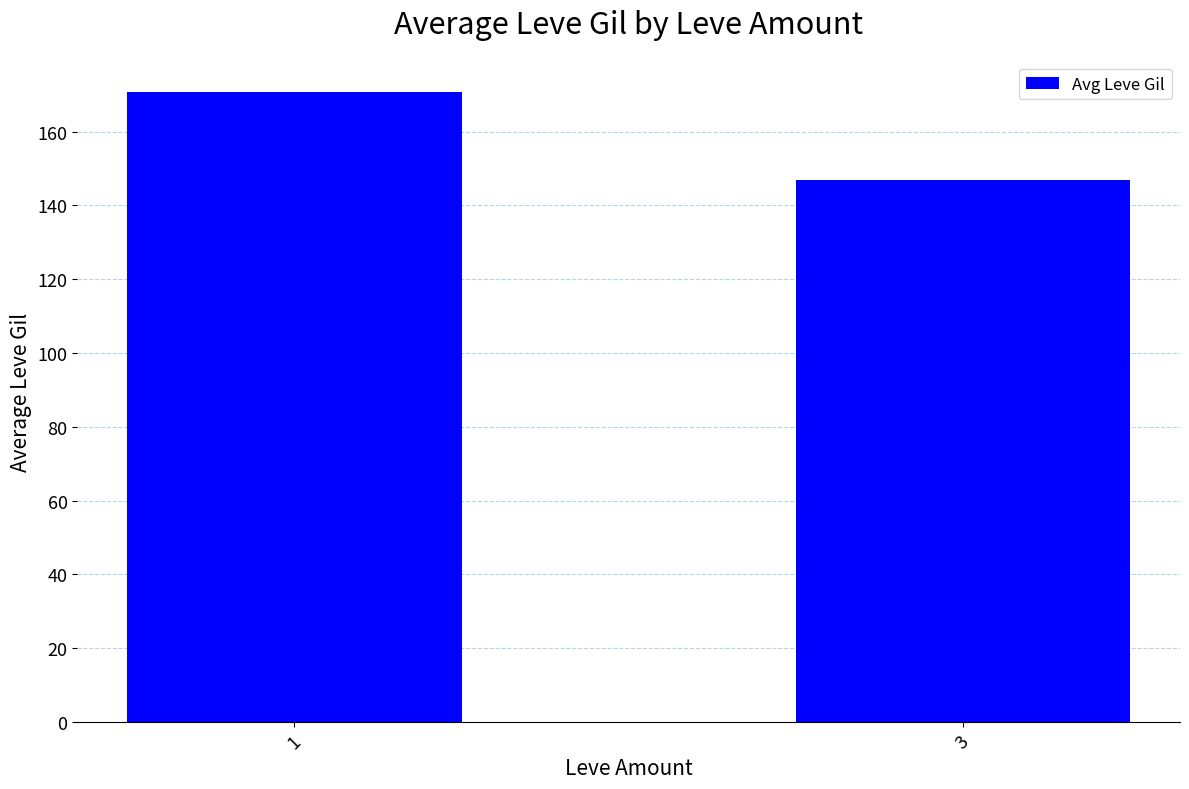

List the labels in order of value, largest first.

1, 3